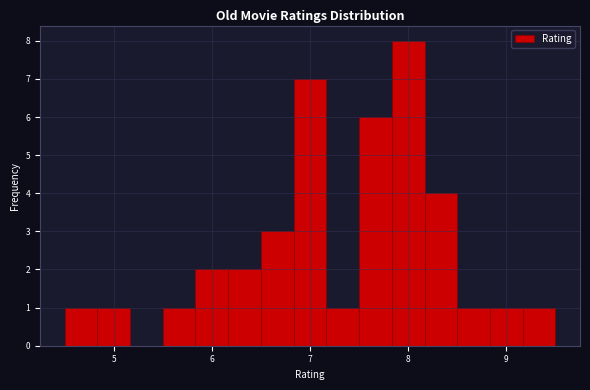

Around what value on the x-axis is the tallest bar? Give the approximate position of its centre, as read against the axis.

8.0